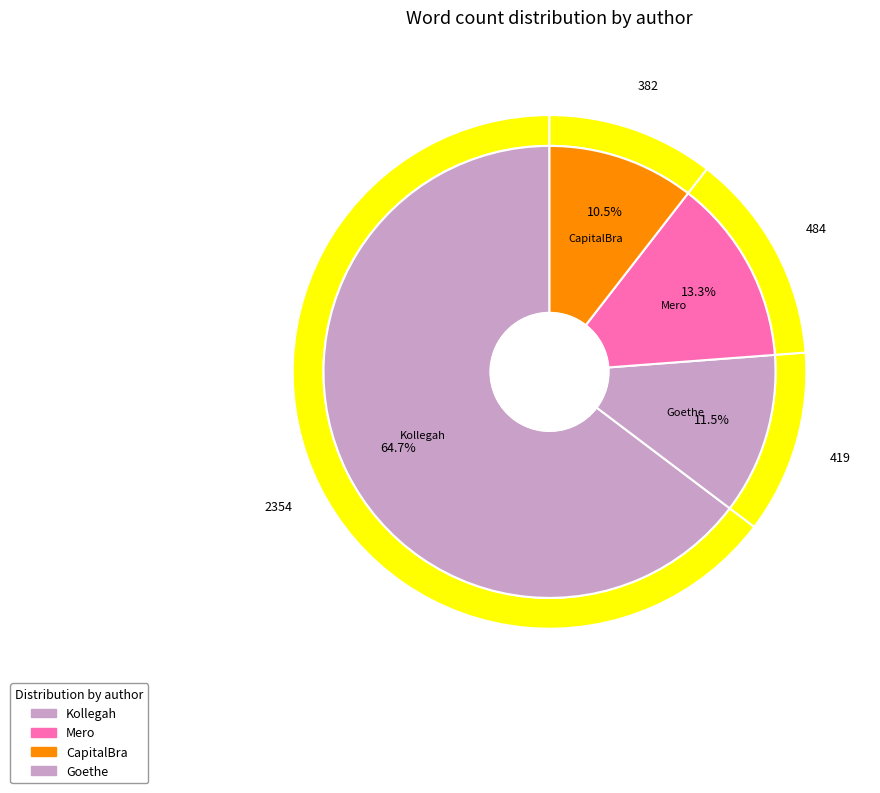

To the nearest percent, what percentage of the pie is Mero?

13%